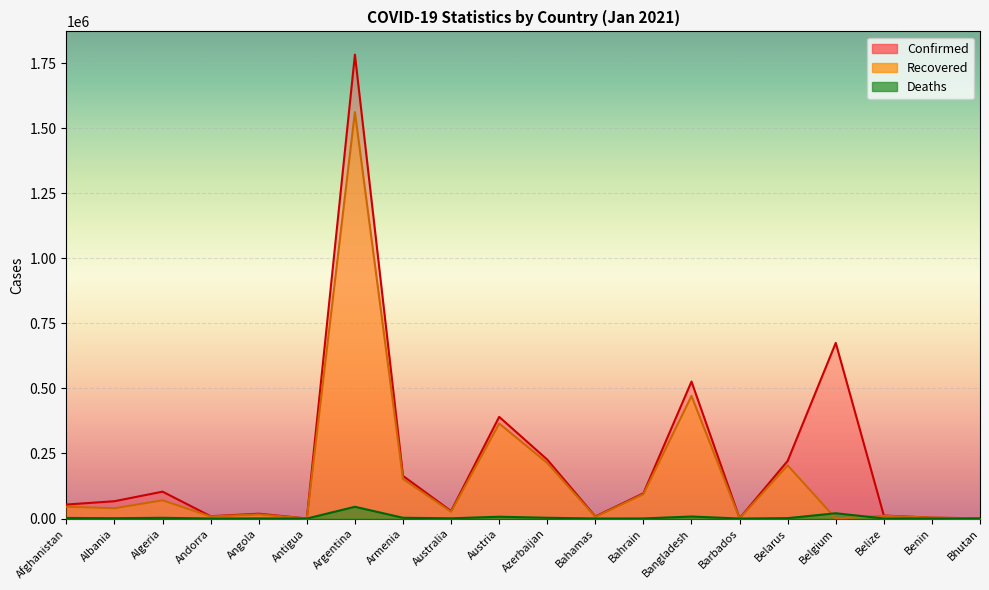

What are all the series names shown in the legend?

Confirmed, Recovered, Deaths